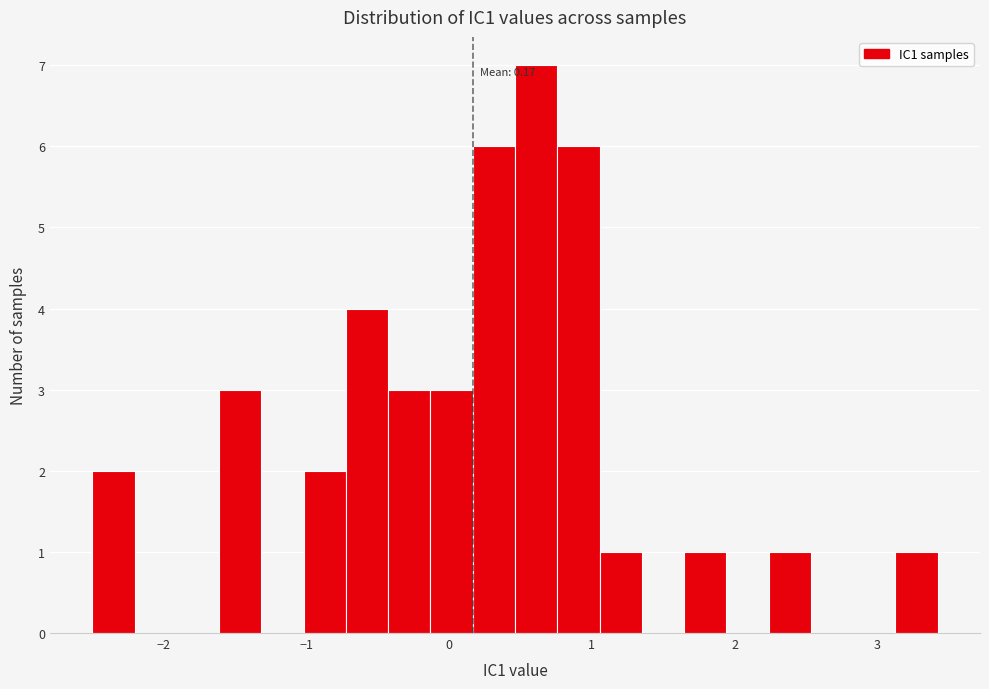

Read against the x-axis, roughly where is the centre of the tallest bar?

0.6